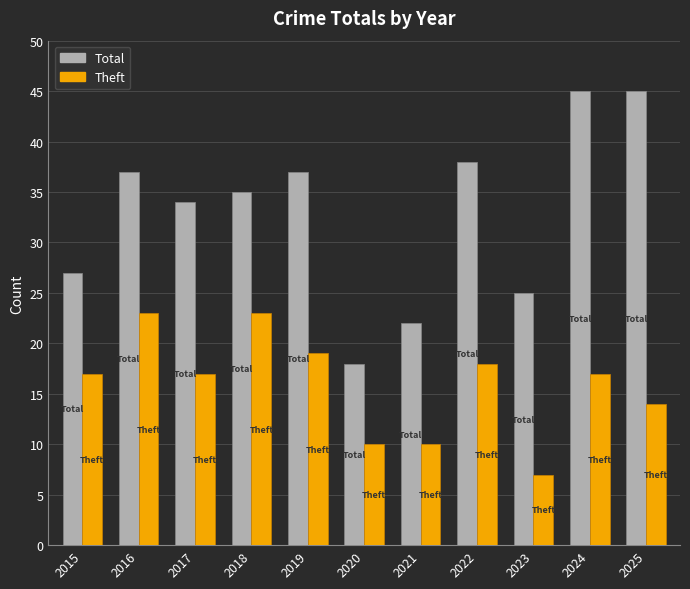

Which series has the widest spread of values?

Total